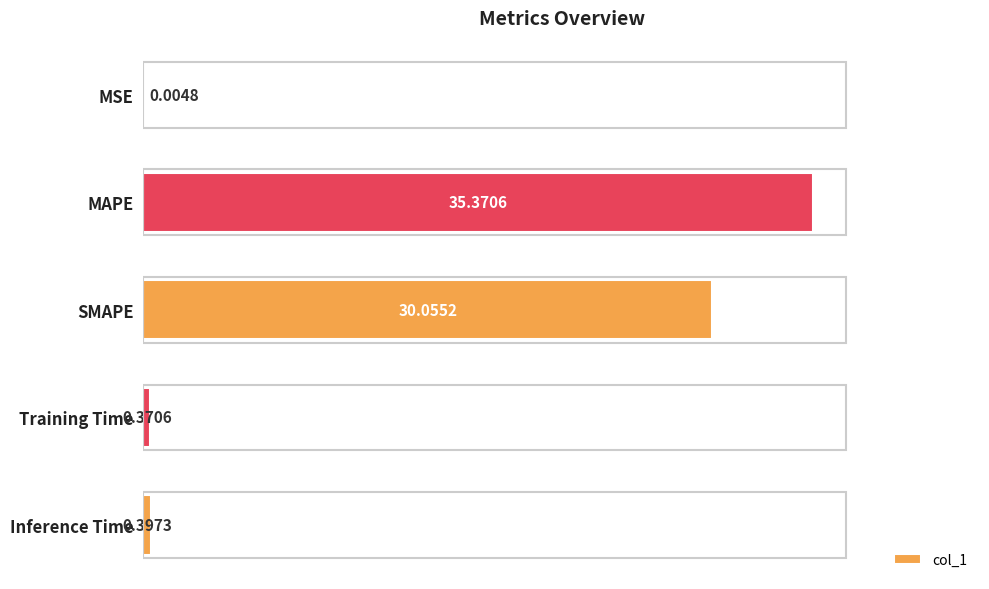

Which label corresponds to the largest value in the chart?

MAPE